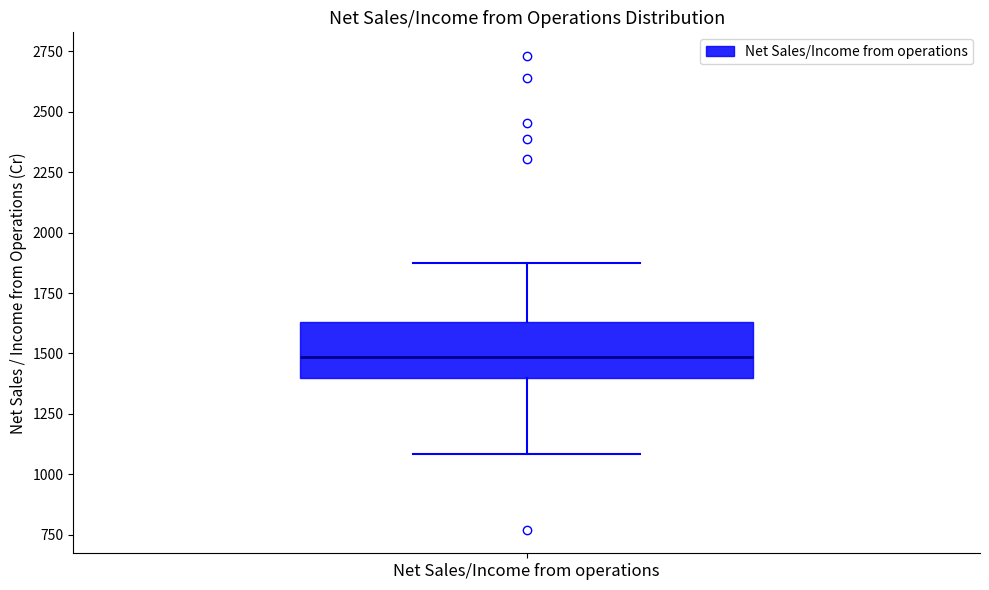

Transcribe this box plot: give where the median line is, the range the box spans, and where the two whiskers end, as read against the y-axis. The values are not printed on the chart, so give them approximately, as read against the axis.

median 1500, box 1400 to 1650, whiskers 1100 to 1850